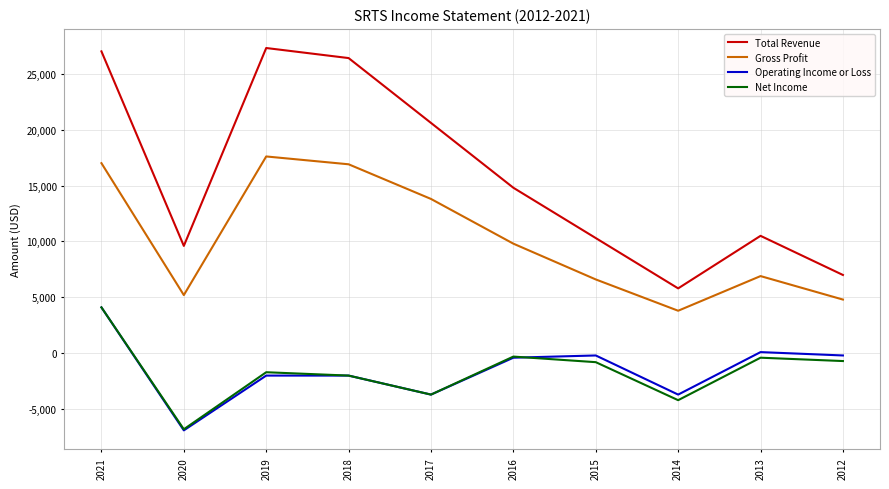

What are all the series names shown in the legend?

Total Revenue, Gross Profit, Operating Income or Loss, Net Income